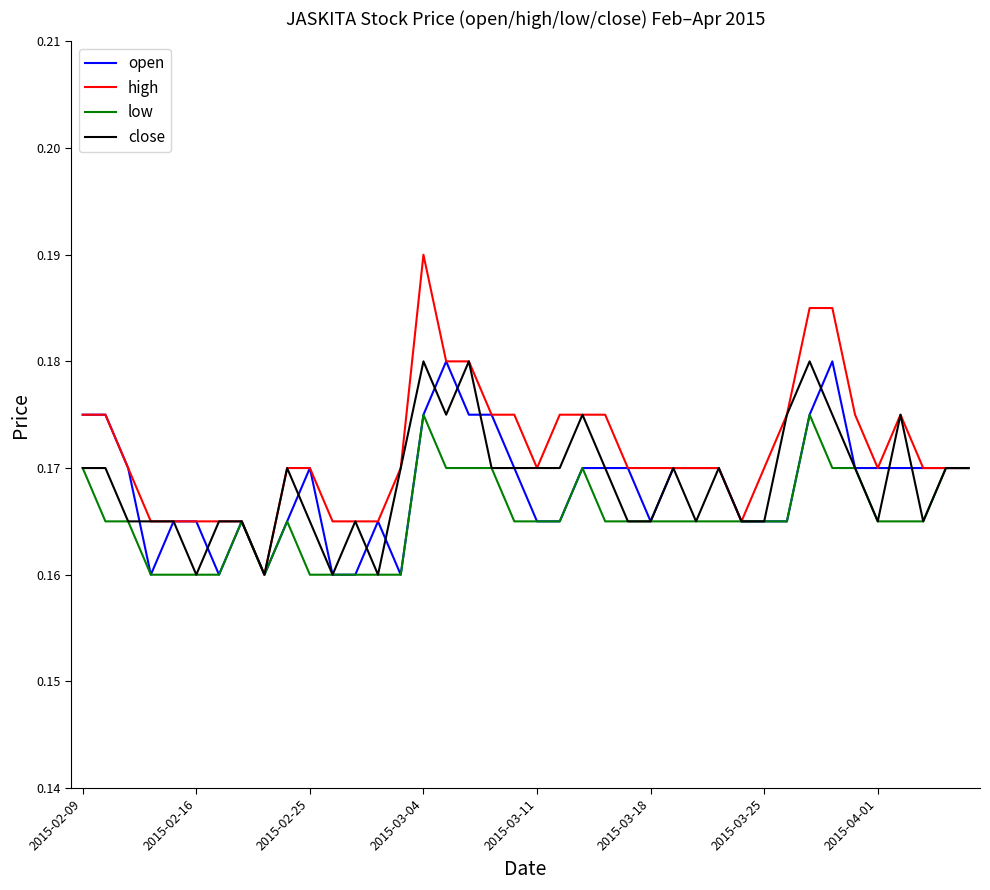

Which series has the widest spread of values?

high